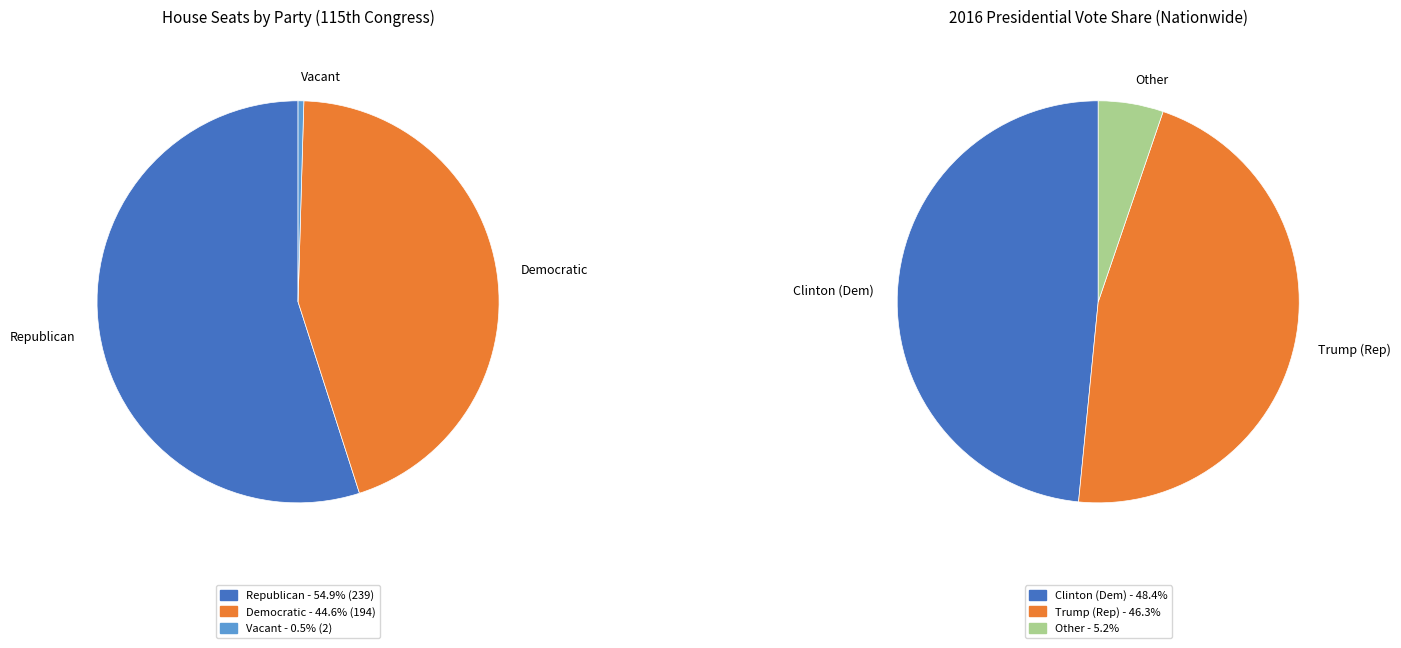

Which slice is the smallest?

Vacant